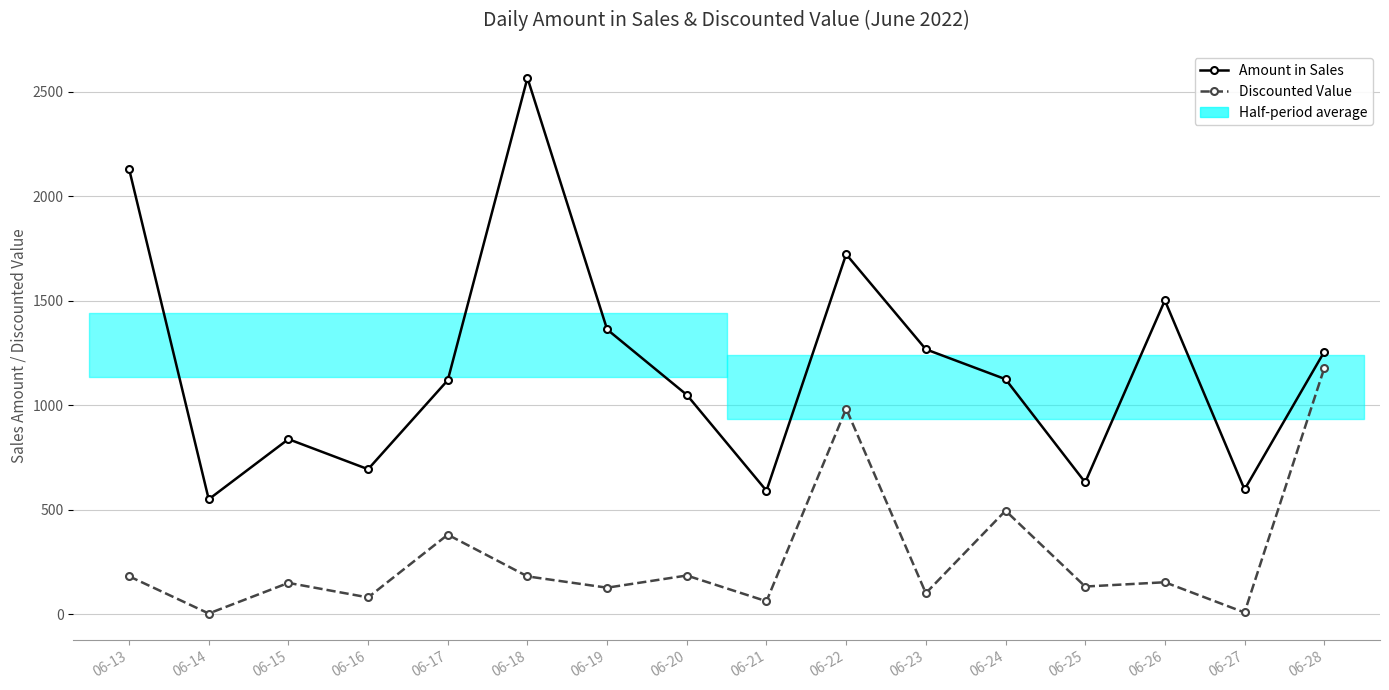

What is the spread (max minus min) of values at 06-22?

739.2